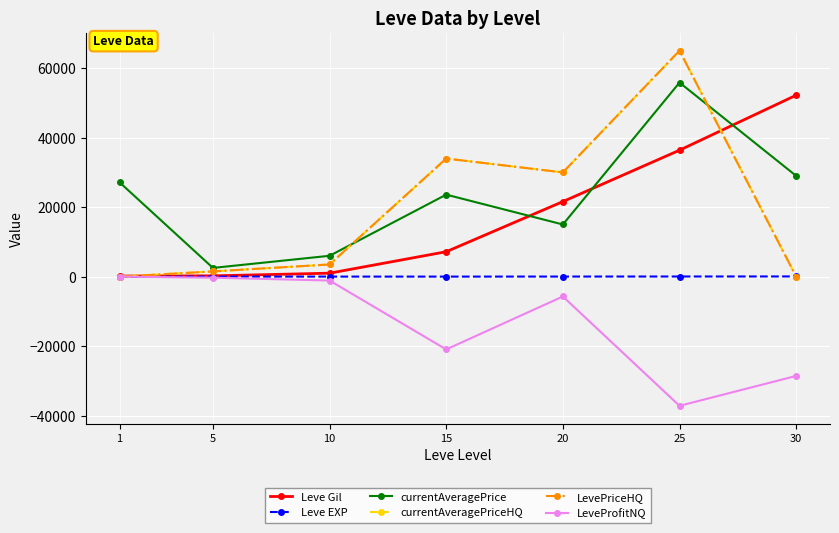

Reading left to right, list all the values displayed in this chart.

Leve Gil: 160	220	990	7170	21600	36390	52220
Leve EXP: 1	5	9	7	21	36	52
currentAveragePrice: 27128	2507	5997	23602	15007	55858	29003
currentAveragePriceHQ: 0	1500	3500	33991	30000	65037	0
LevePriceHQ: 0	1500	3500	33991	30000	65037	0
LeveProfitNQ: 0	-303	-1127	-20957	-5719	-37190	-28587